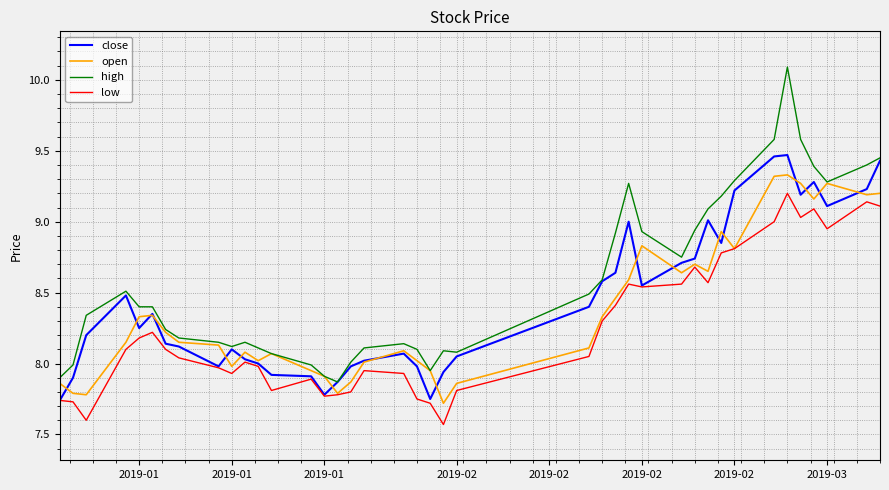

What is the greatest value displayed?

10.1